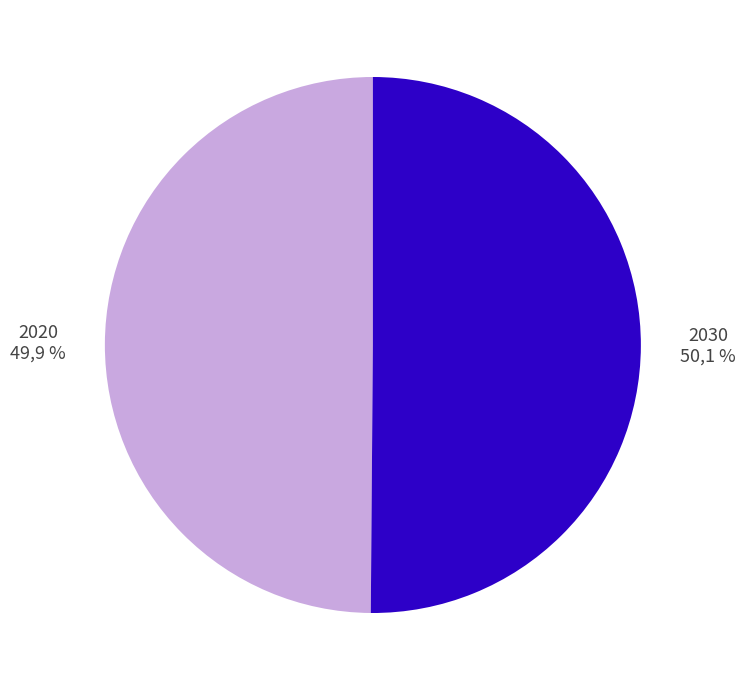

How many slices are in this pie chart?

2